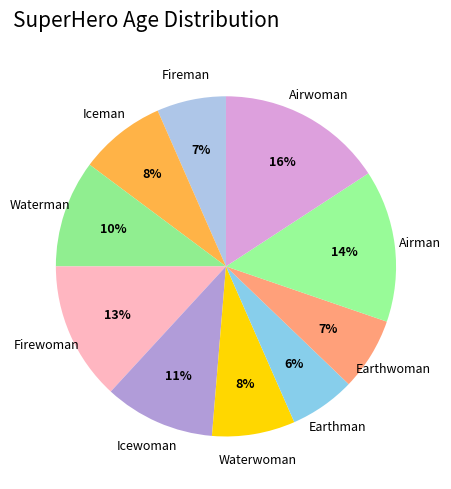

Which category has the smallest portion of the pie?

Earthman